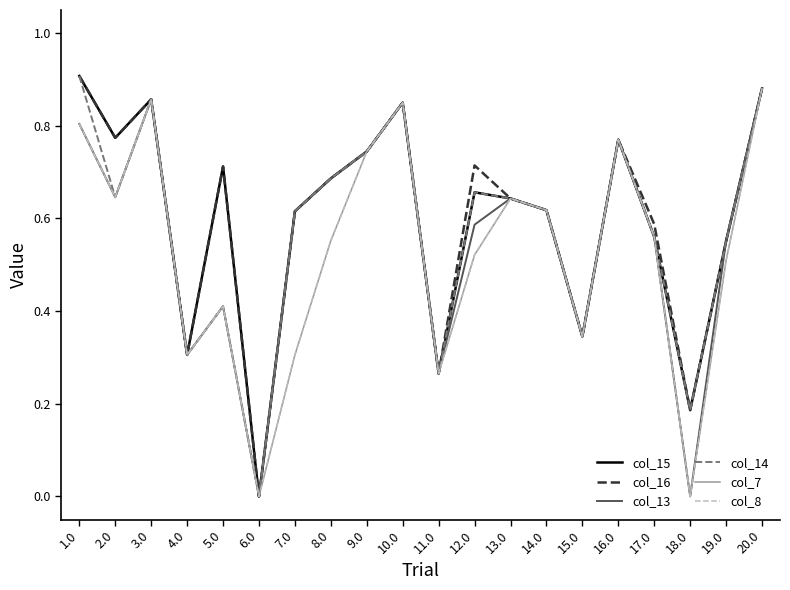

Is it true that col_16 equals 1.2 at 12.0?

False